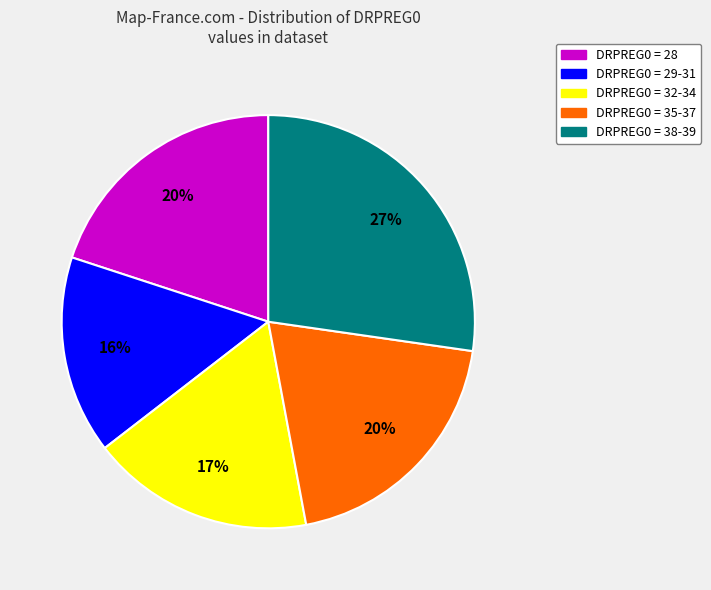

Is there a majority slice in this chart?

No